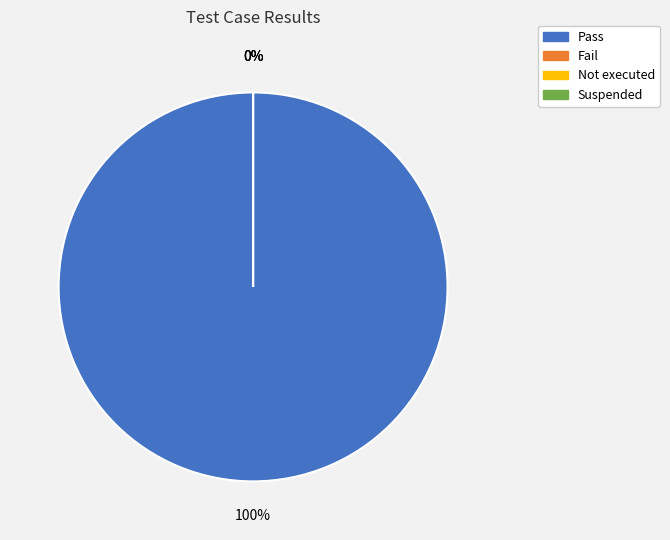

How many slices are in this pie chart?

4